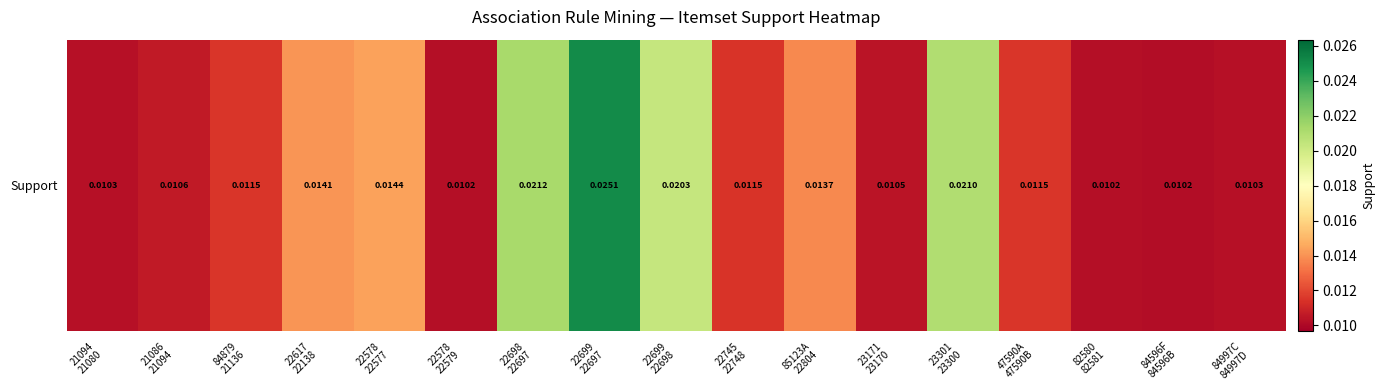

The value at 22617
22138 is 0.0. True or false?

False